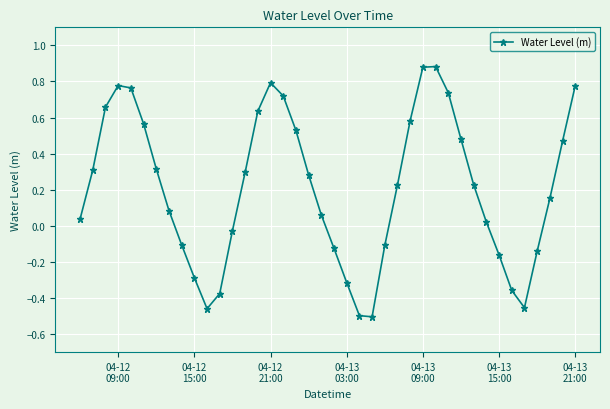

True or false: the data has more than 2 interior local peaks.

True